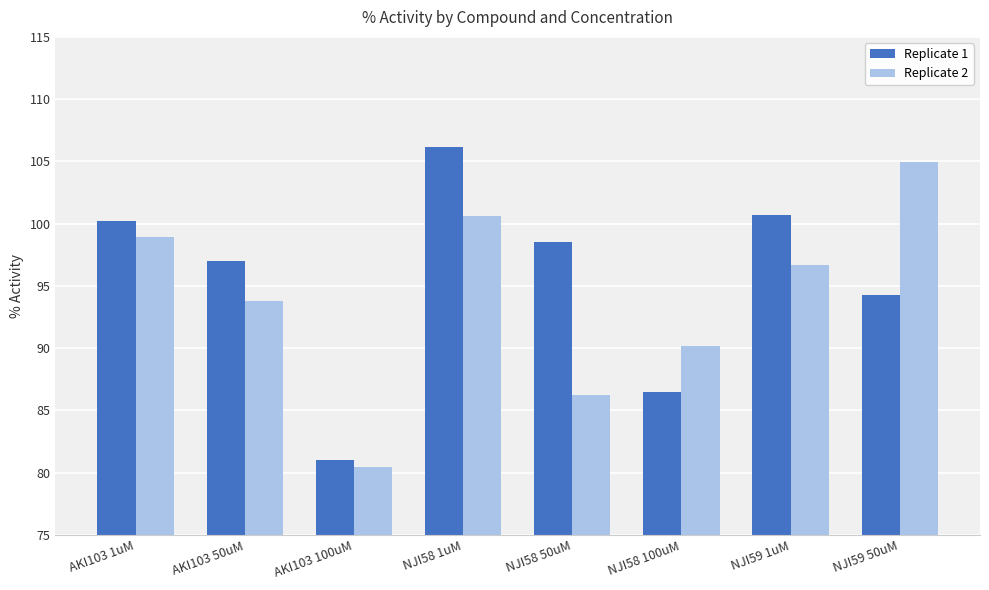

Reading left to right, list all the values displayed in this chart.

Replicate 1: AKI103 1uM=100.2	AKI103 50uM=97.0	AKI103 100uM=81.0	NJI58 1uM=106.2	NJI58 50uM=98.5	NJI58 100uM=86.5	NJI59 1uM=100.7	NJI59 50uM=94.3
Replicate 2: AKI103 1uM=98.9	AKI103 50uM=93.8	AKI103 100uM=80.4	NJI58 1uM=100.6	NJI58 50uM=86.3	NJI58 100uM=90.2	NJI59 1uM=96.7	NJI59 50uM=105.0